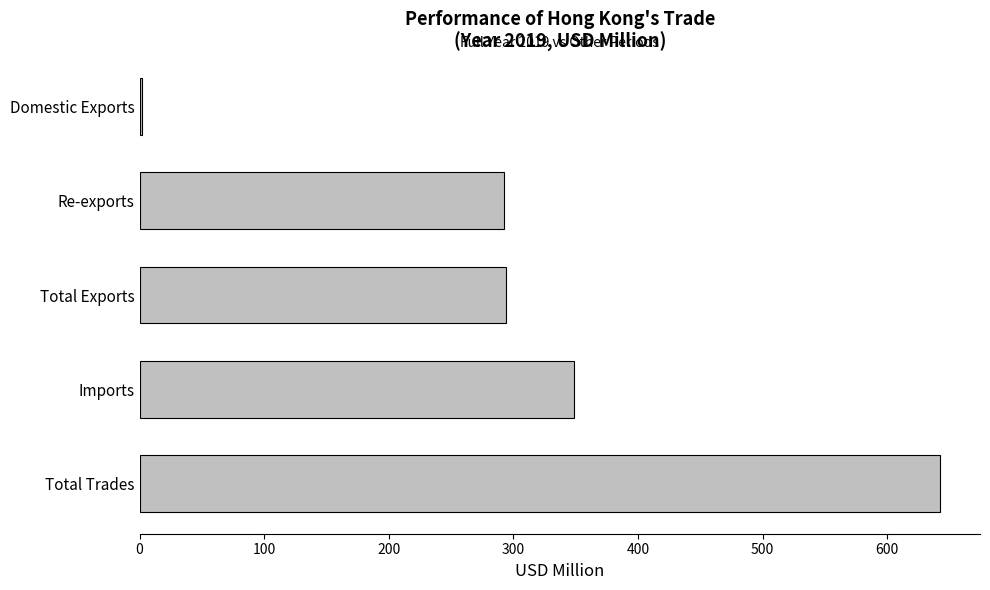

Read the value at Total Exports.

293.9